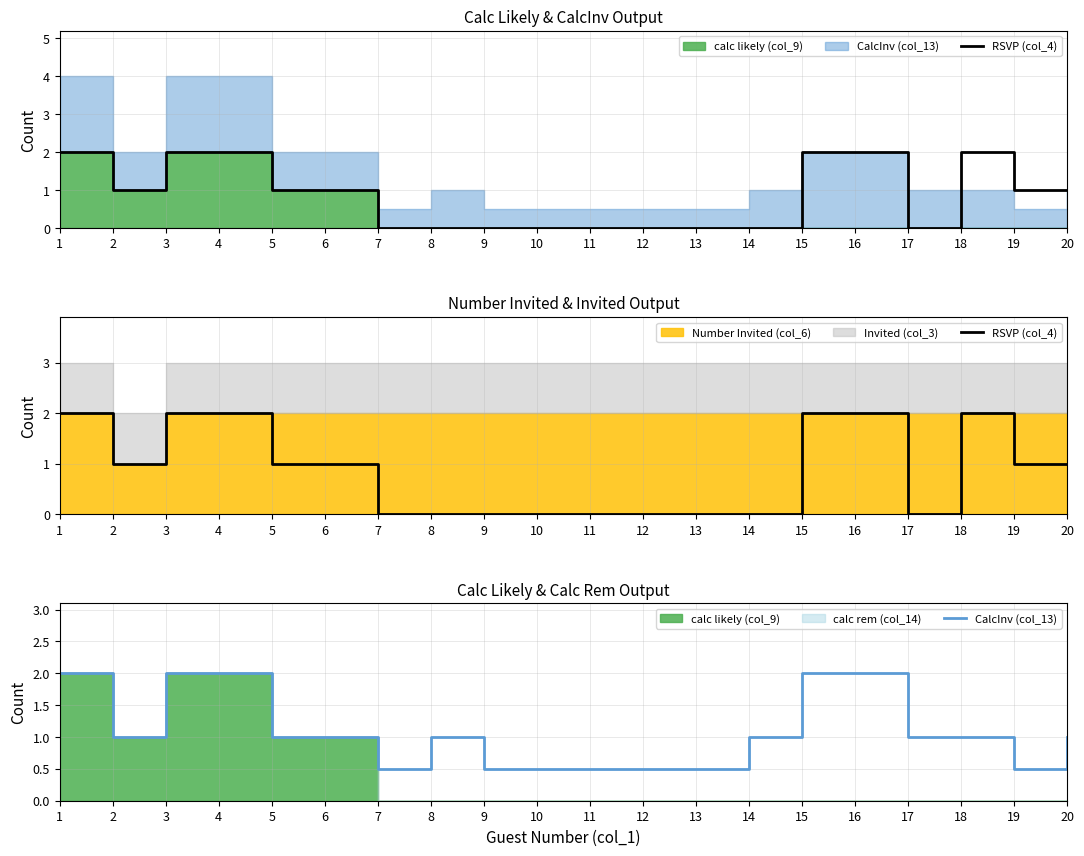

True or false: CalcInv (col_13) and RSVP (col_4) intersect in this chart.

True